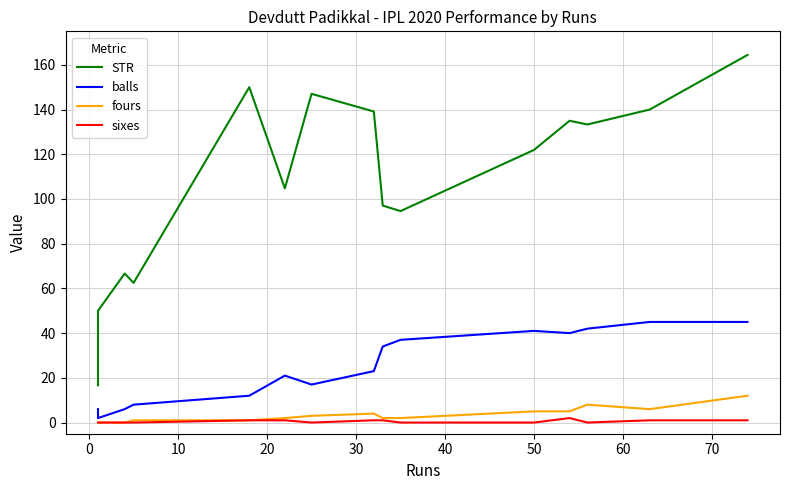

What is the difference between the maximum and minimum values in the fours series?

12.0